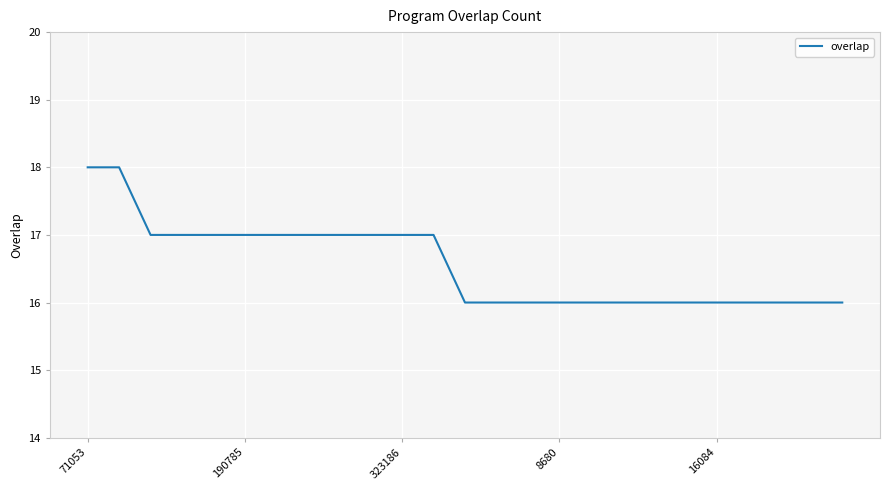

What is the smallest value displayed?

16